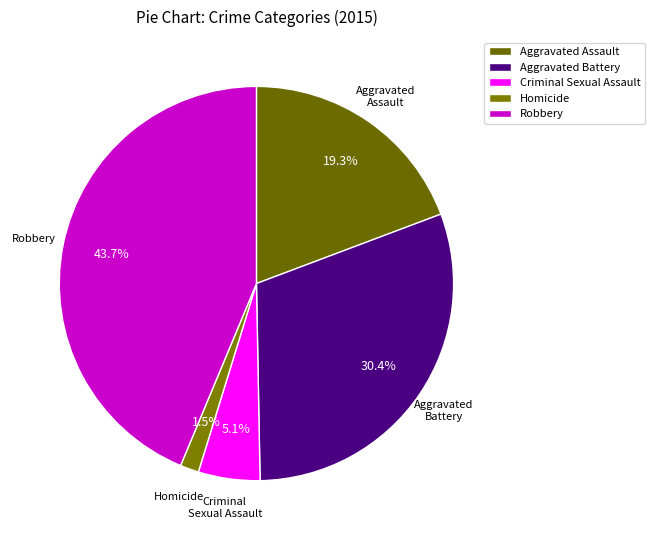

Does Aggravated Assault account for over 50% of the chart?

No